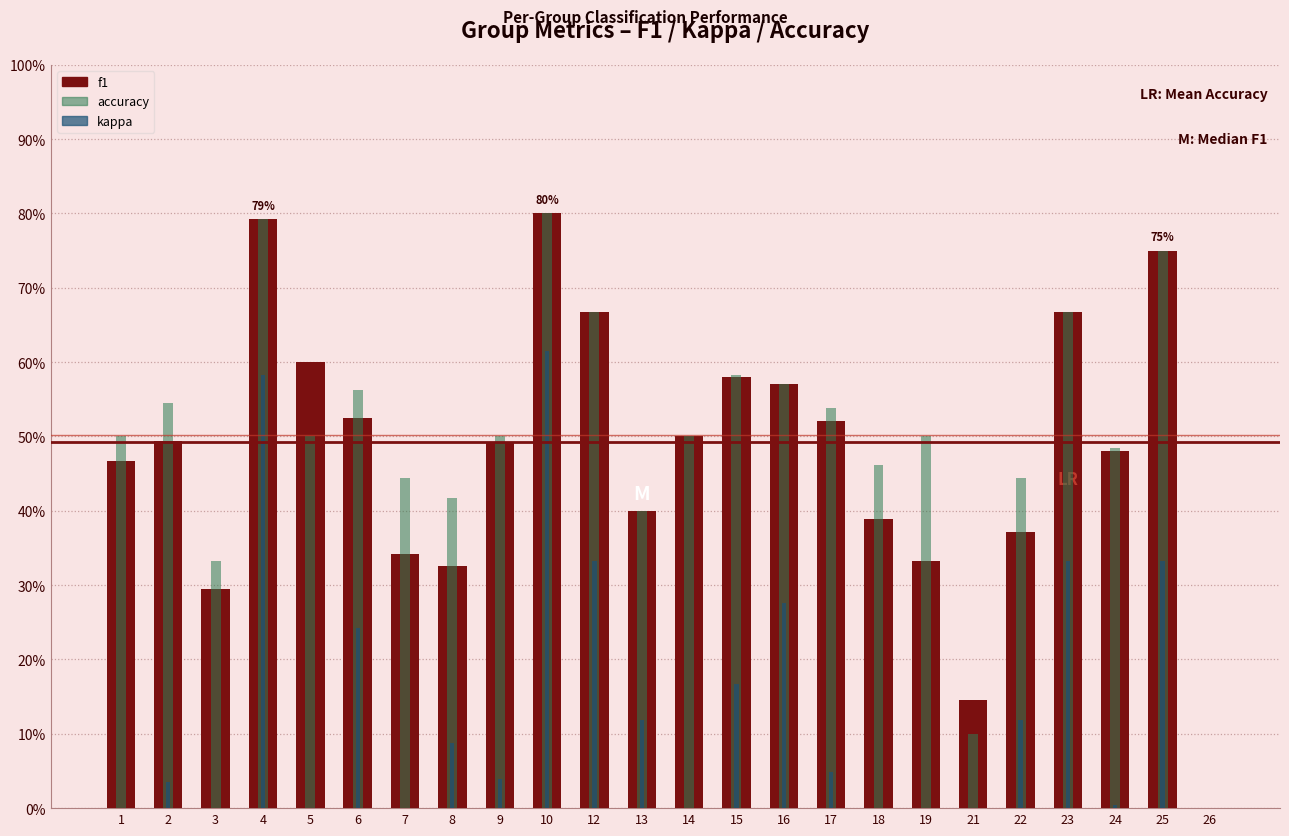

Reading left to right, transcribe all the data shown in this chart.

f1: 0.5	0.5	0.3	0.8	0.6	0.5	0.3	0.3	0.5	0.8	0.7	0.4	0.5	0.6	0.6	0.5	0.4	0.3	0.1	0.4	0.7	0.5	0.8	0.0
accuracy: 0.5	0.5	0.3	0.8	0.5	0.6	0.4	0.4	0.5	0.8	0.7	0.4	0.5	0.6	0.6	0.5	0.5	0.5	0.1	0.4	0.7	0.5	0.8	0.0
kappa: 0.0	0.0	0.0	0.6	0.0	0.2	0.0	0.1	0.0	0.6	0.3	0.1	0.0	0.2	0.3	0.0	0.0	0.0	0.0	0.1	0.3	0.0	0.3	0.0